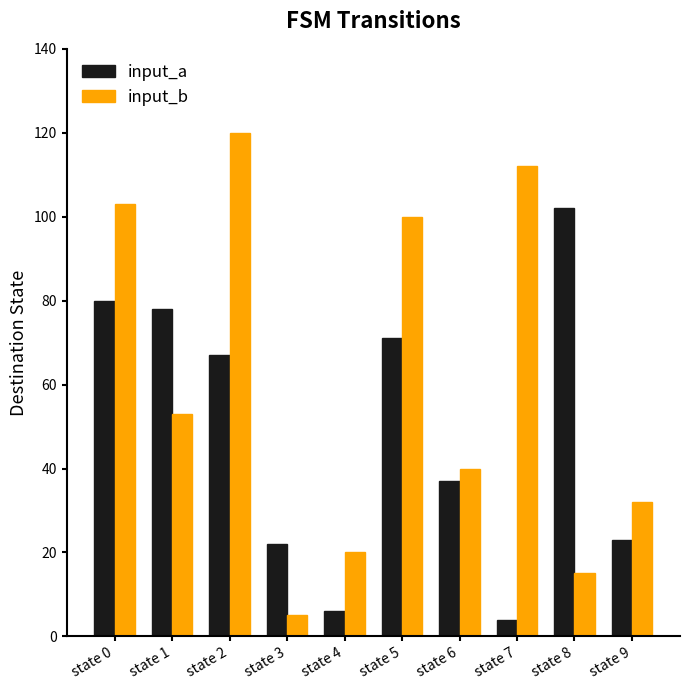

How many series are shown in this chart?

2